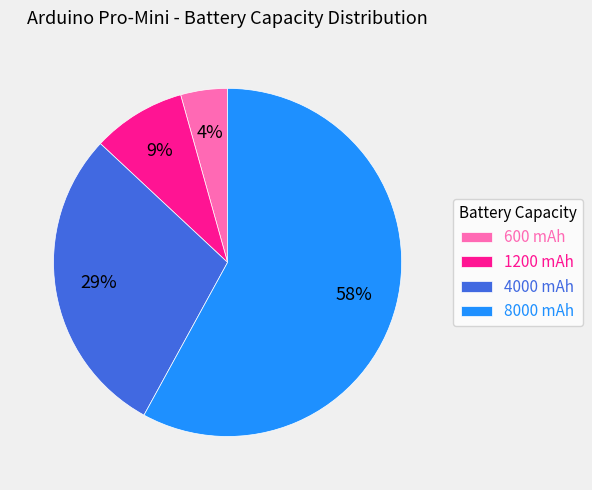

To the nearest percent, what is the average slice percentage?

25%